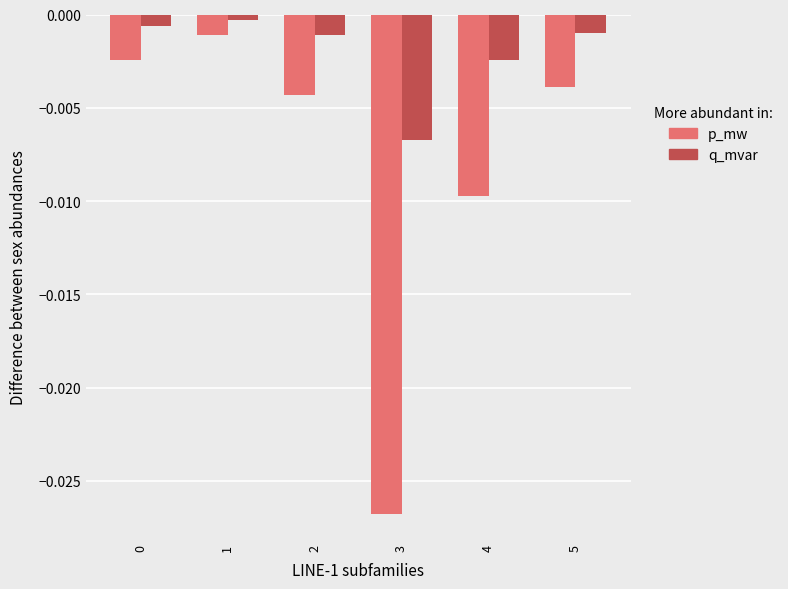

Which series has the widest spread of values?

p_mw